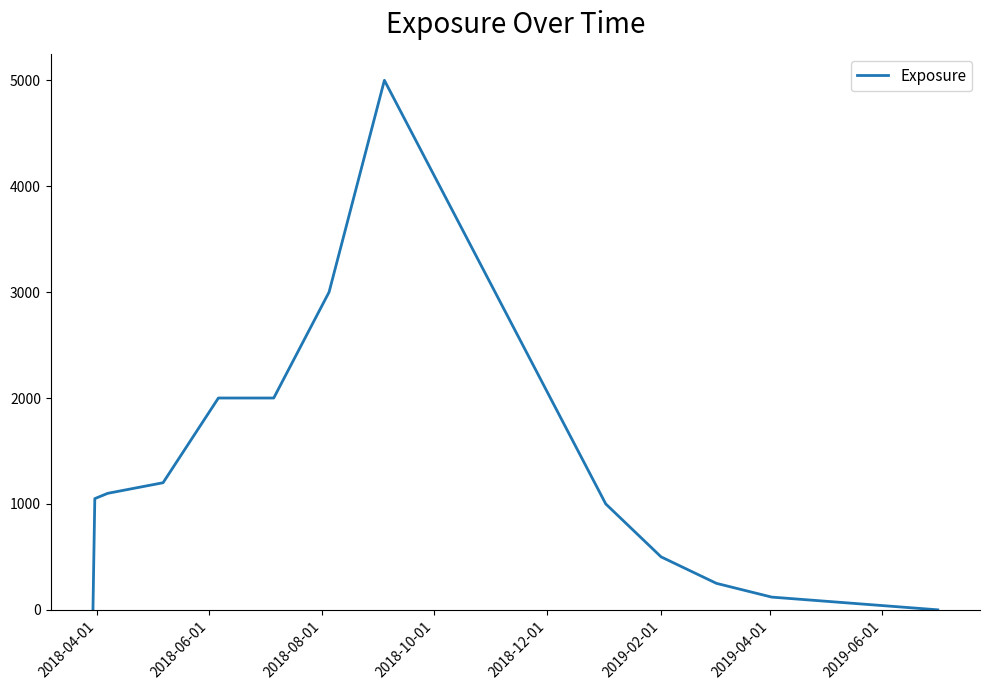

What is the maximum value shown in the chart?

5000